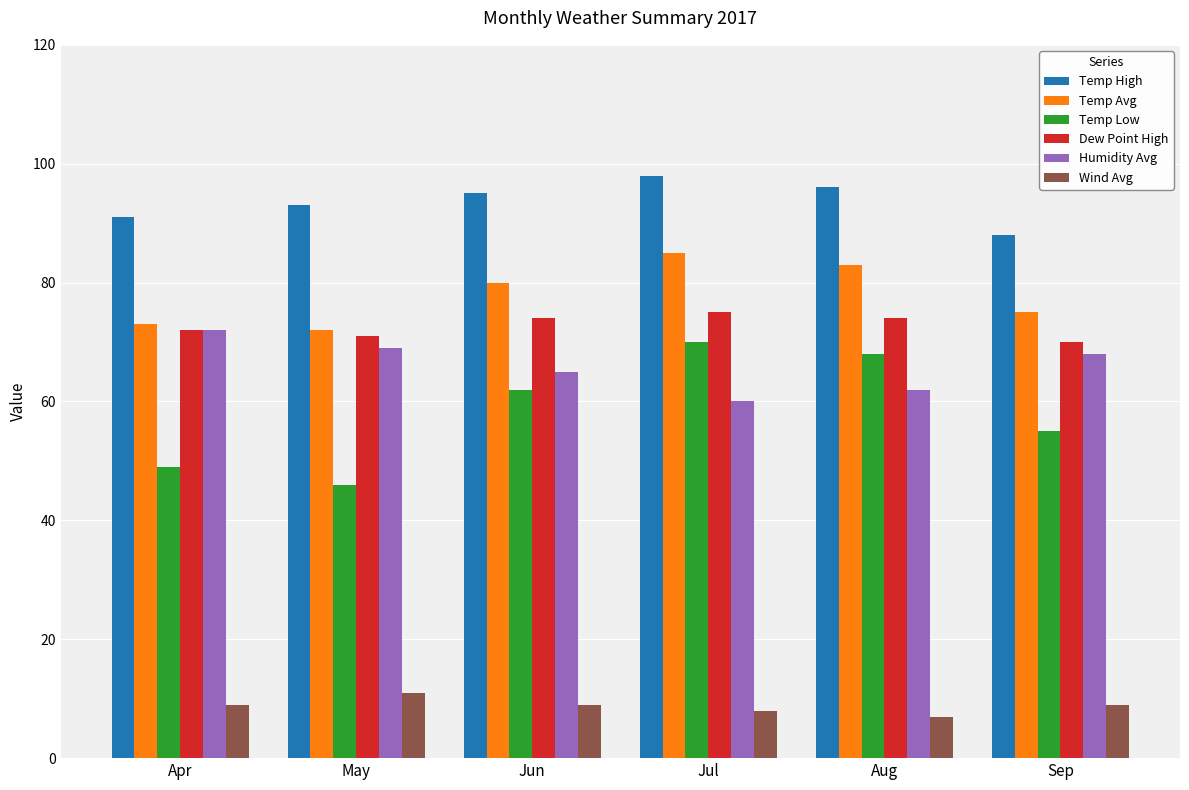

What is the minimum value for Wind Avg?

7